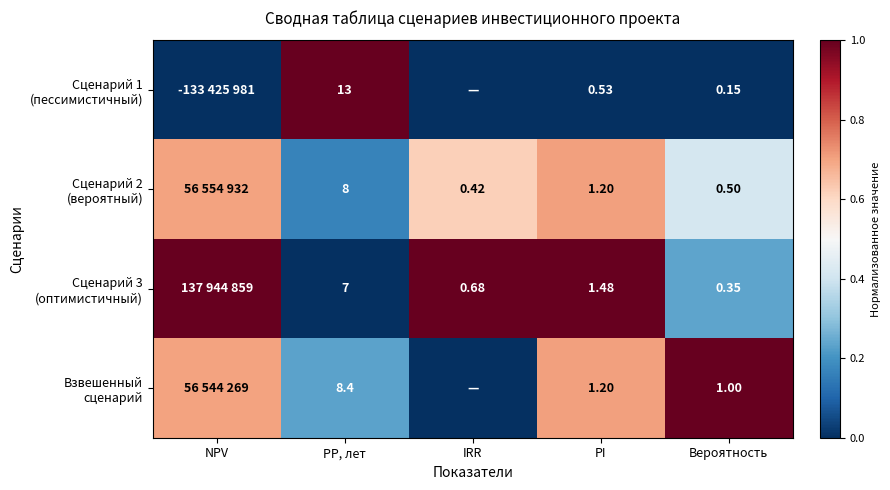

True or false: Взвешенный сценарий has a value of 0.3 at PI.

False